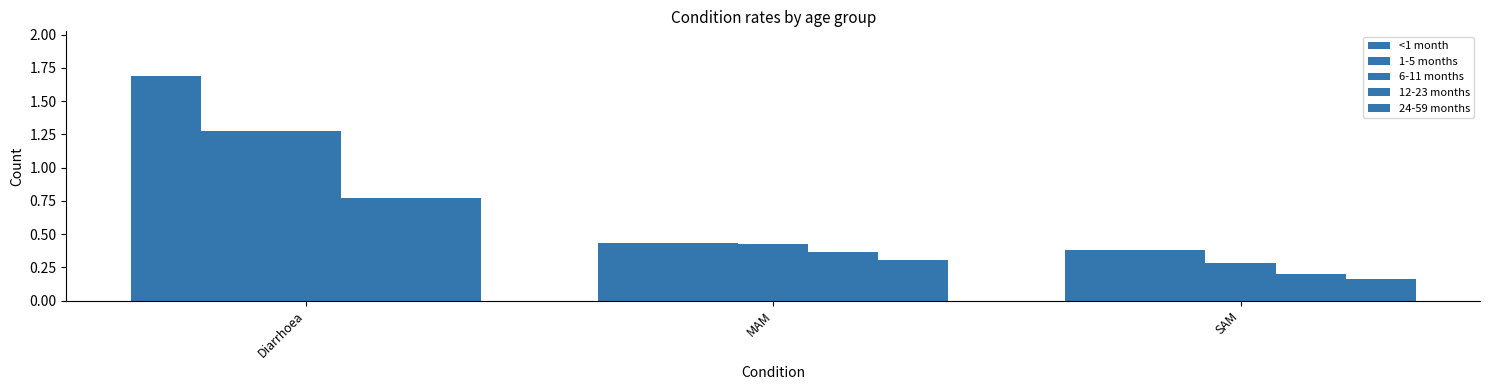

True or false: 1-5 months has a value of 0.4 at MAM.

True